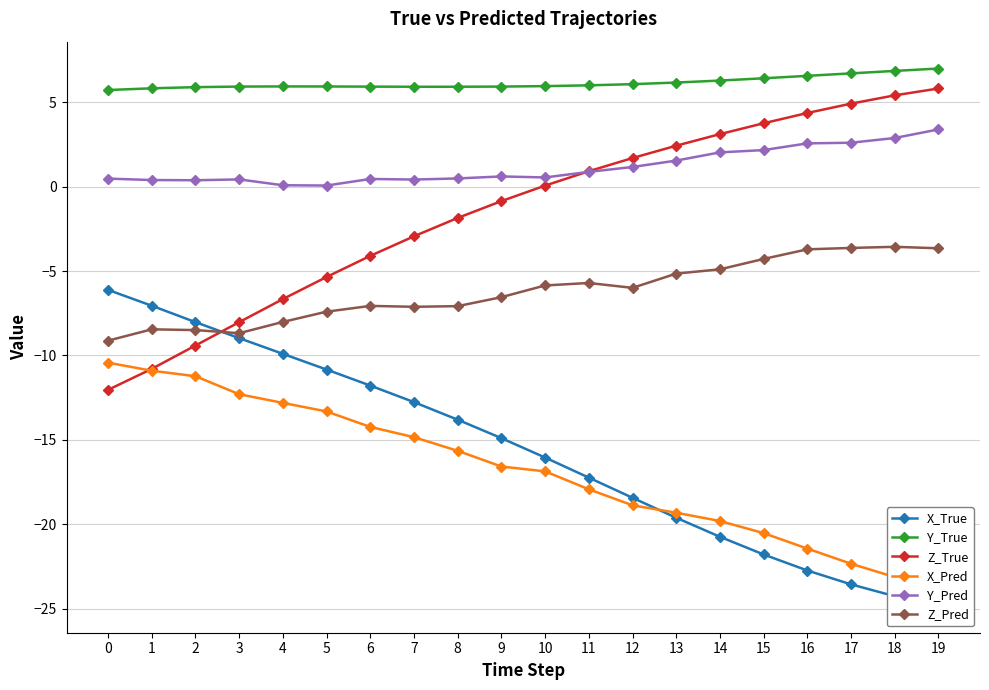

At 2, list the series in order from largest to smallest.

Y_True, Y_Pred, X_True, Z_Pred, Z_True, X_Pred